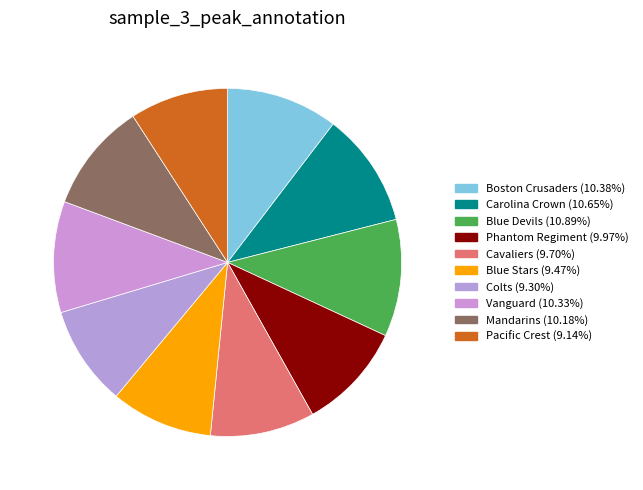

Which category has the biggest portion of the pie?

Blue Devils